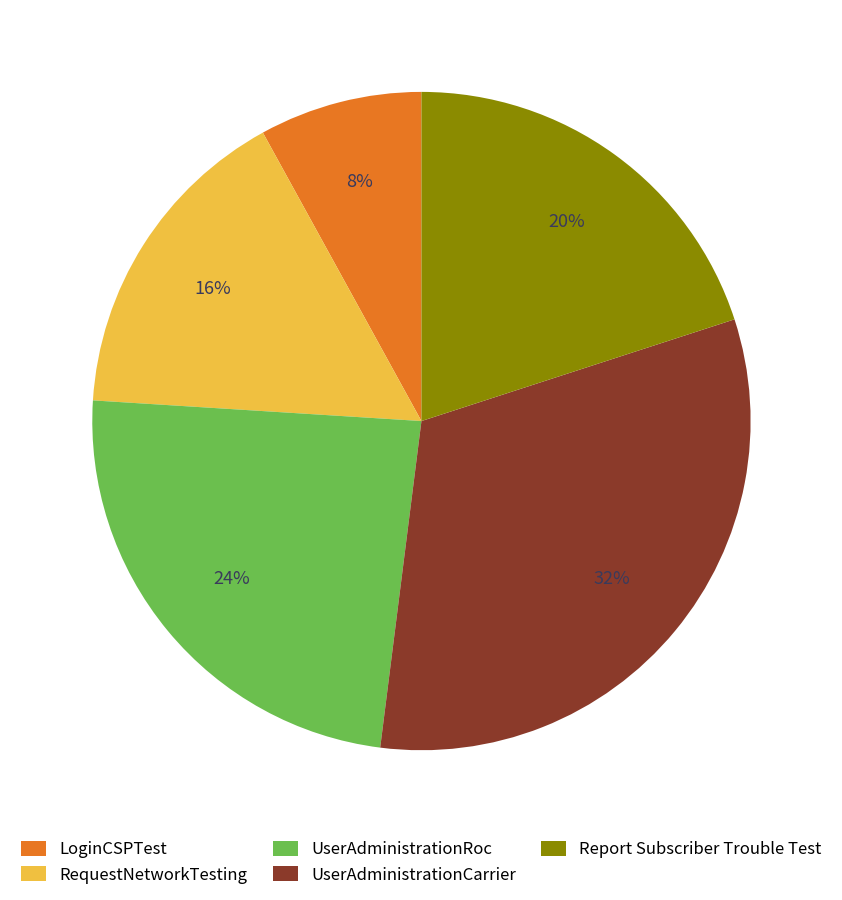

True or false: UserAdministrationCarrier accounts for 24% of the total.

False